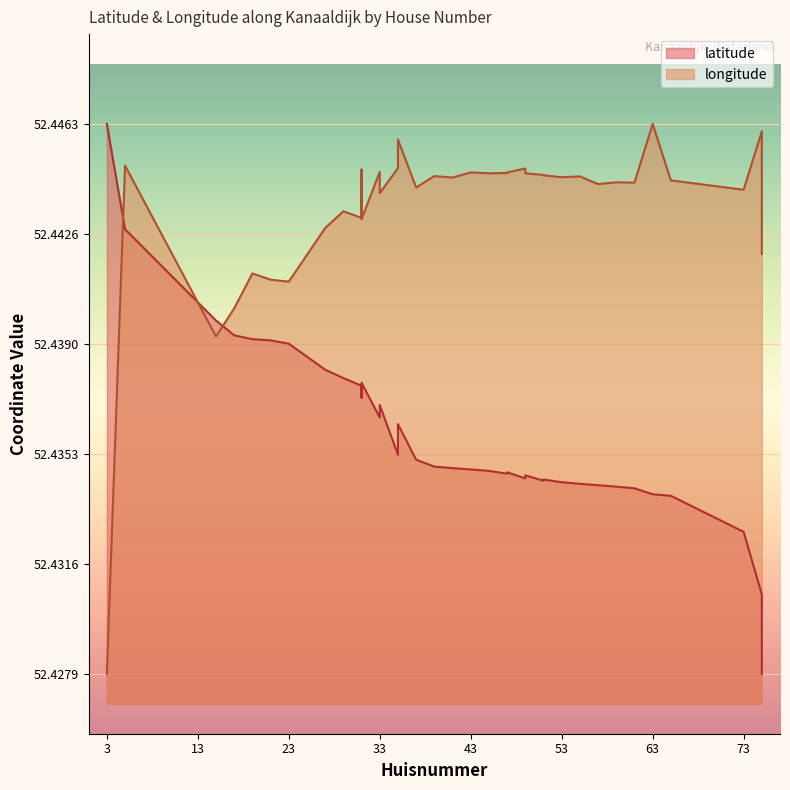

Which series has the largest range (max minus min)?

latitude